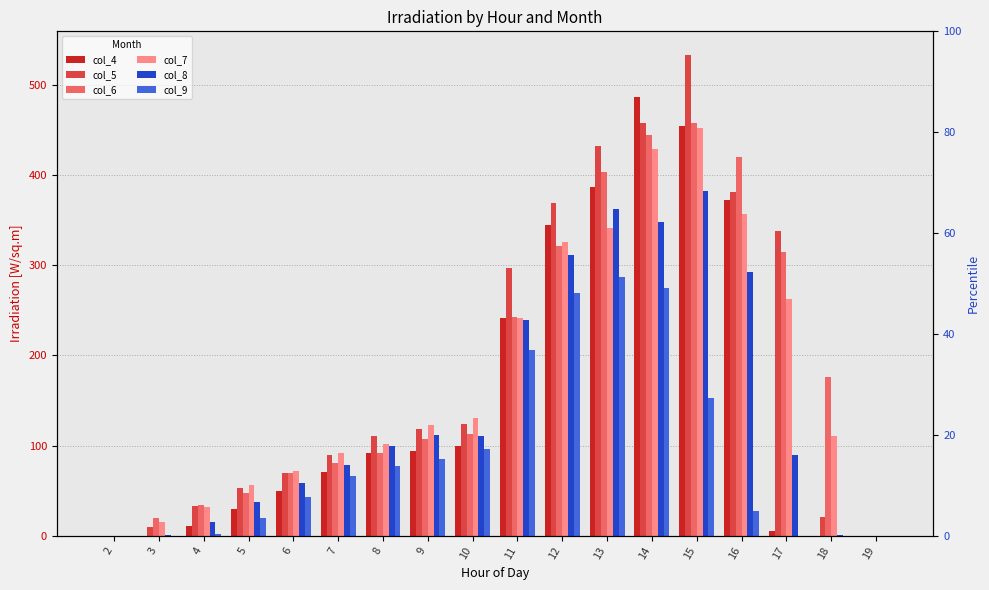

Is it true that col_9 equals 43.3 at 6?

True